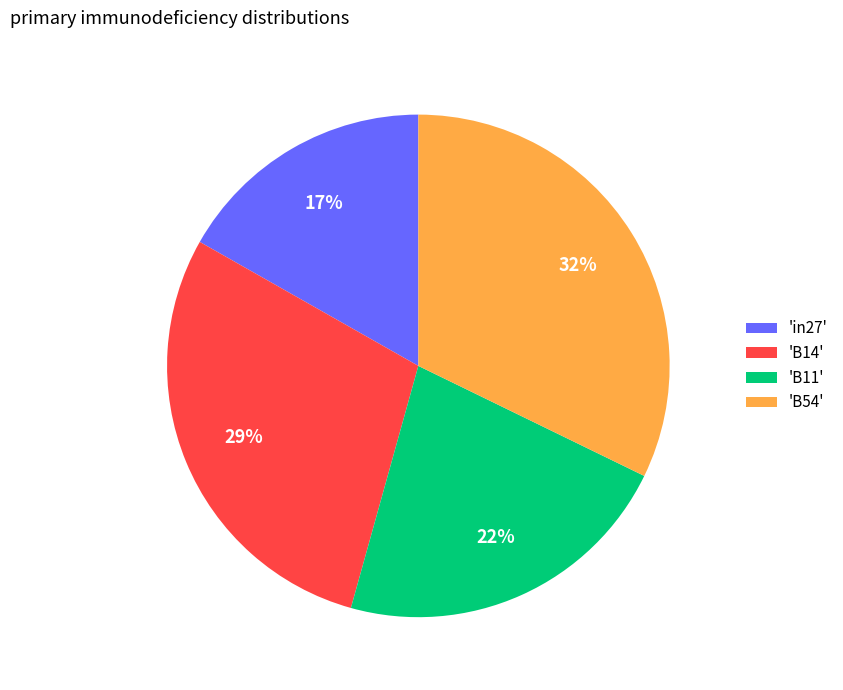

To the nearest percent, what is the difference between the largest and smallest slice percentages?

15%